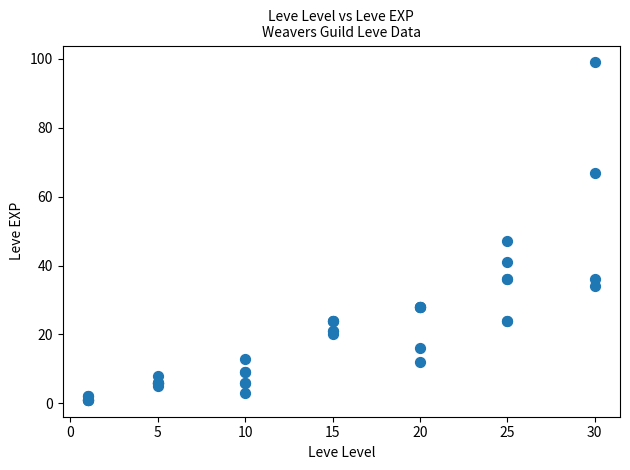

What Y value in the scatter plot is closest to 50?

47